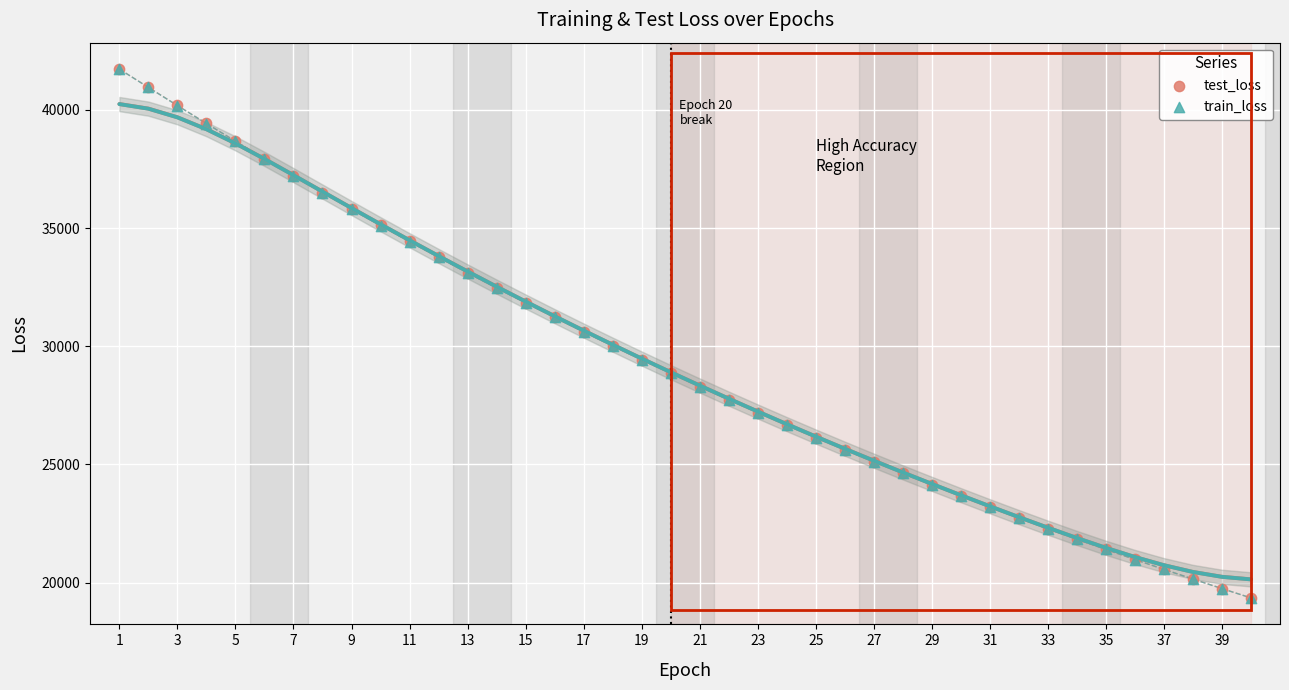

Which series has the widest spread of Y values?

train_loss